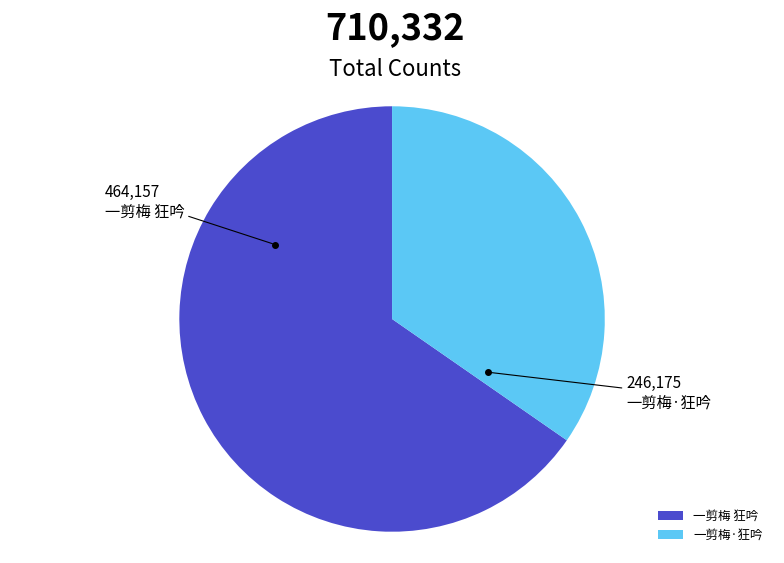

Approximately how many times larger is the value at 一剪梅·狂吟 compared to 一剪梅 狂吟?

0.5